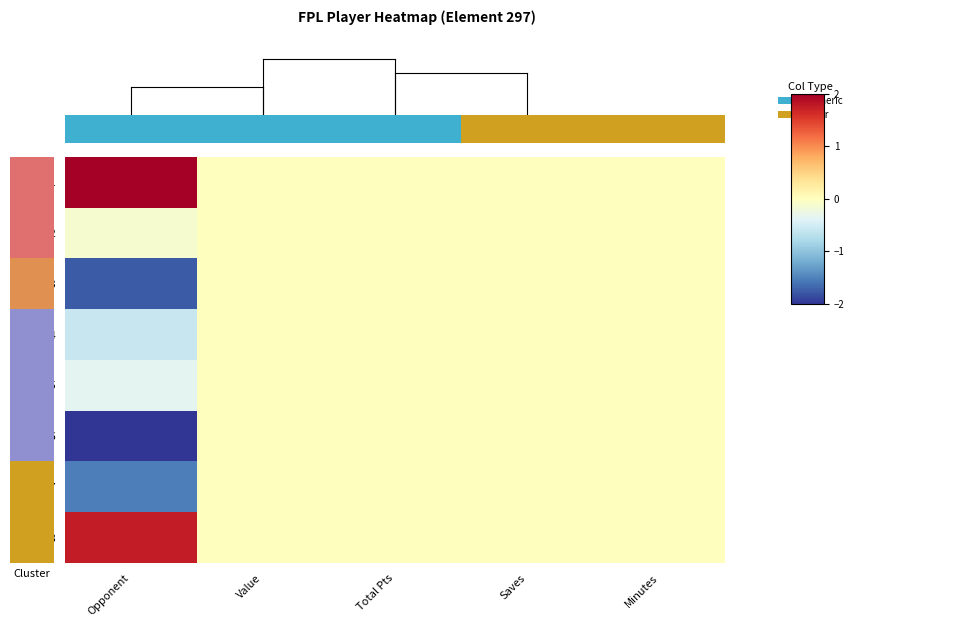

Where is Rd 2 nearest to the value 0?

Value